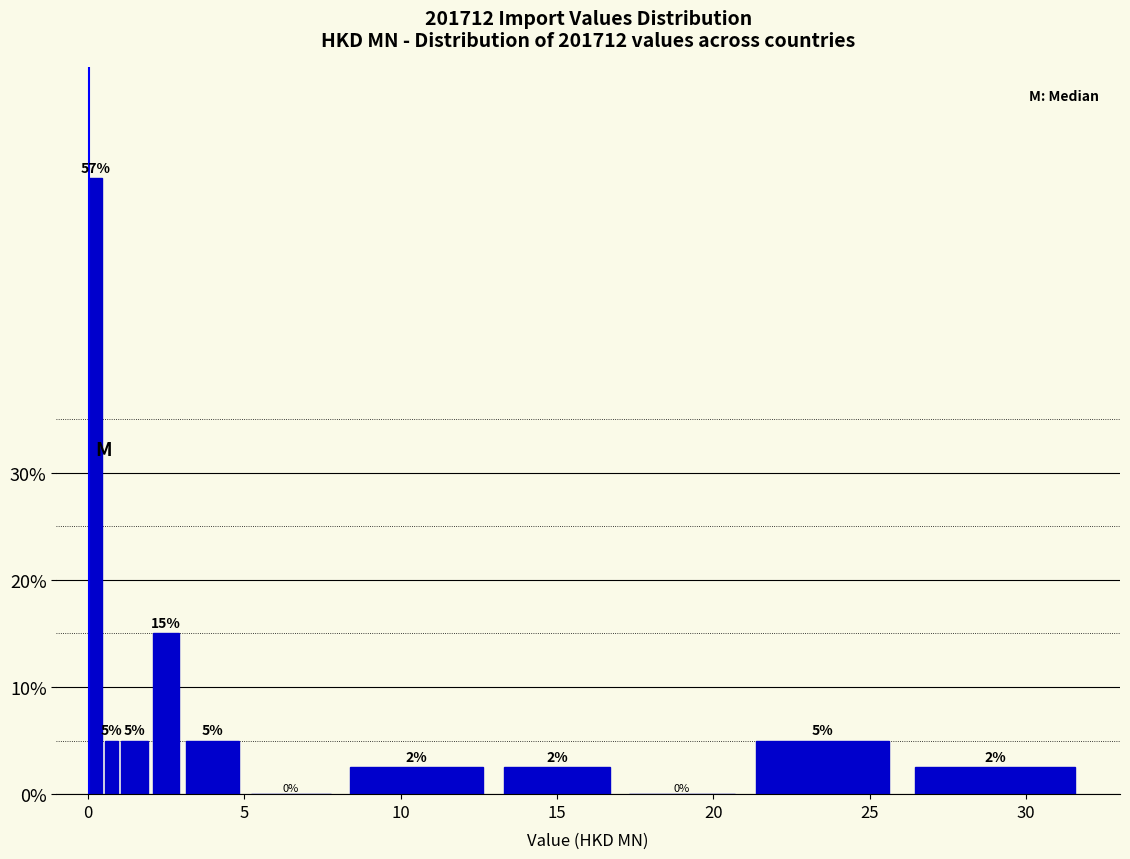

Around what value on the x-axis is the tallest bar? Give the approximate position of its centre, as read against the axis.

0.5